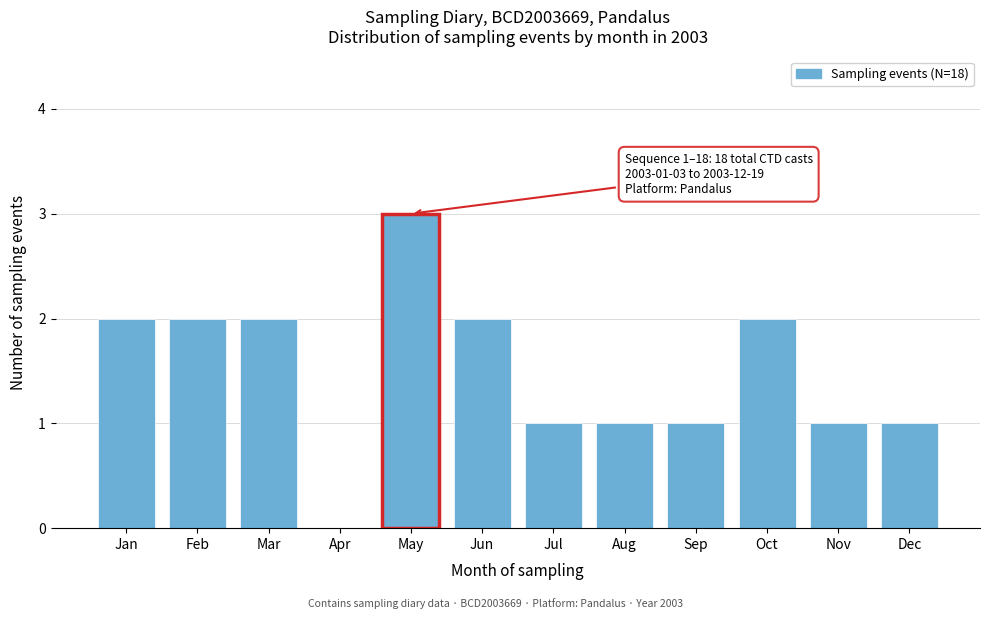

Reading left to right, list all the values displayed in this chart.

Jan=2	Feb=2	Mar=2	Apr=0	May=3	Jun=2	Jul=1	Aug=1	Sep=1	Oct=2	Nov=1	Dec=1